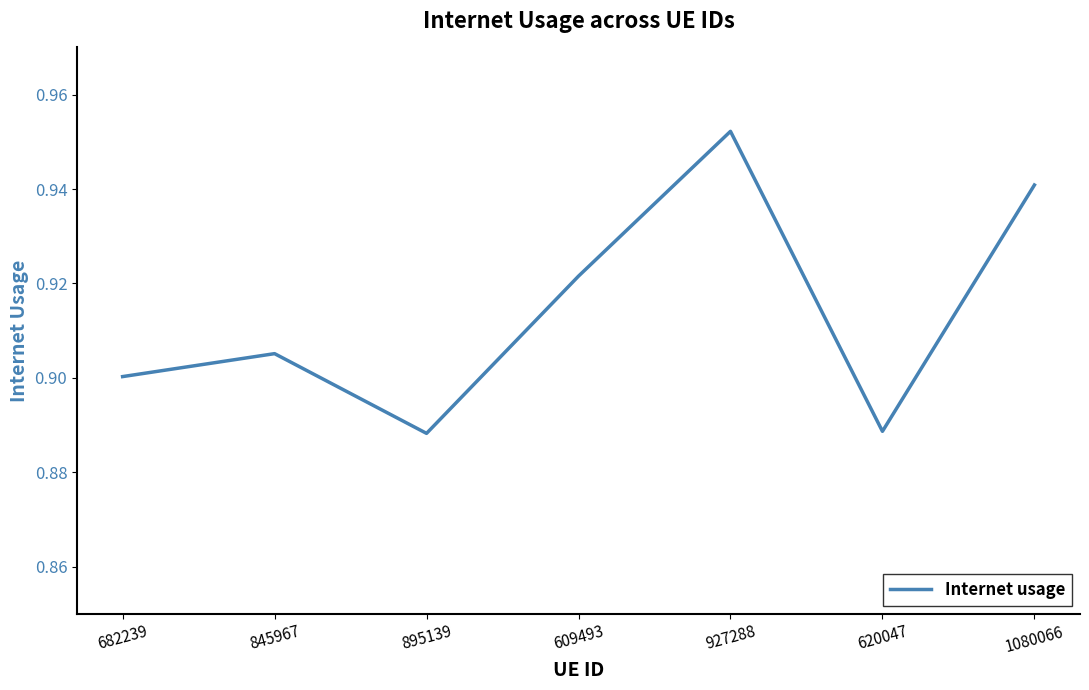

What position from the right is 895139?

5